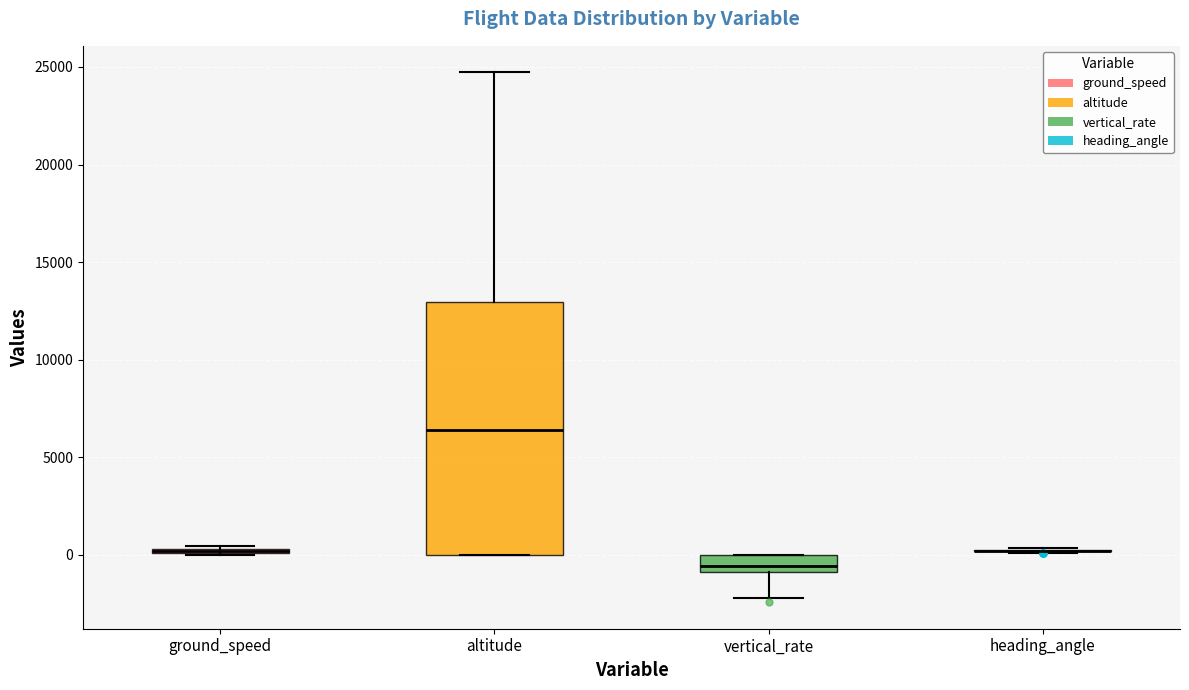

Which box is the tallest, from its lower edge to its upper edge?

altitude